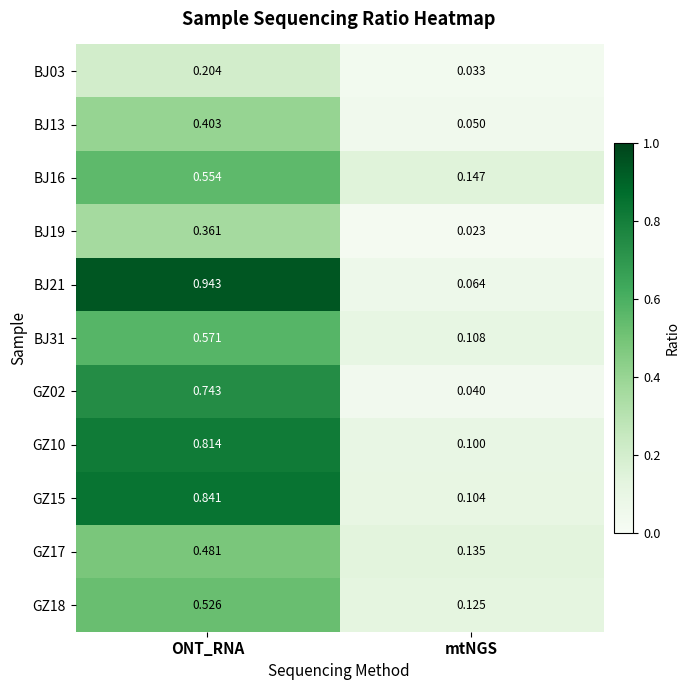

Is the value of BJ03 at mtNGS greater than the value of GZ02 at mtNGS?

No